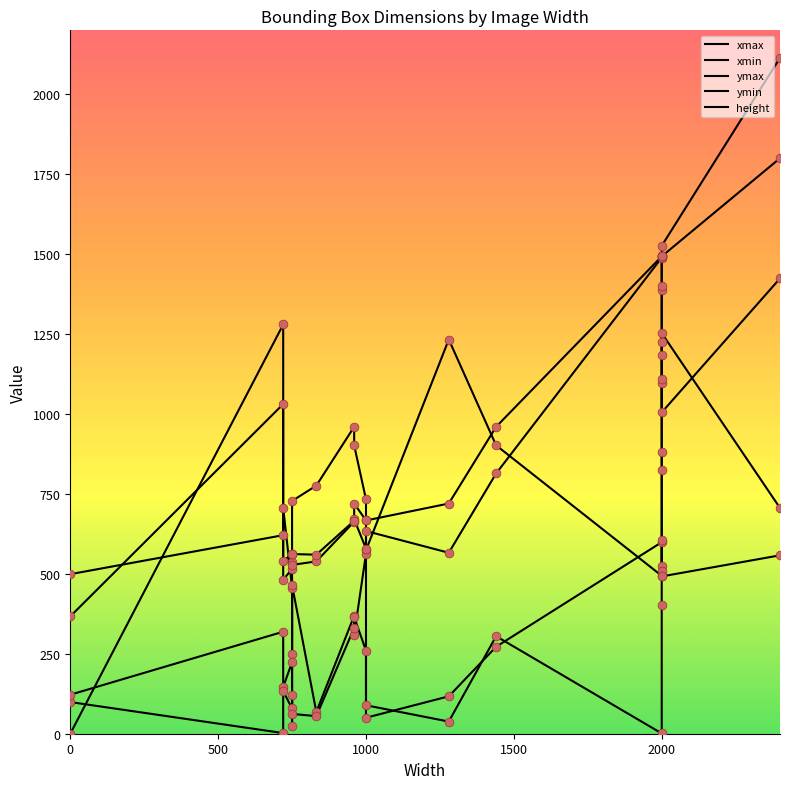

Which series contains the highest Y value?

xmax